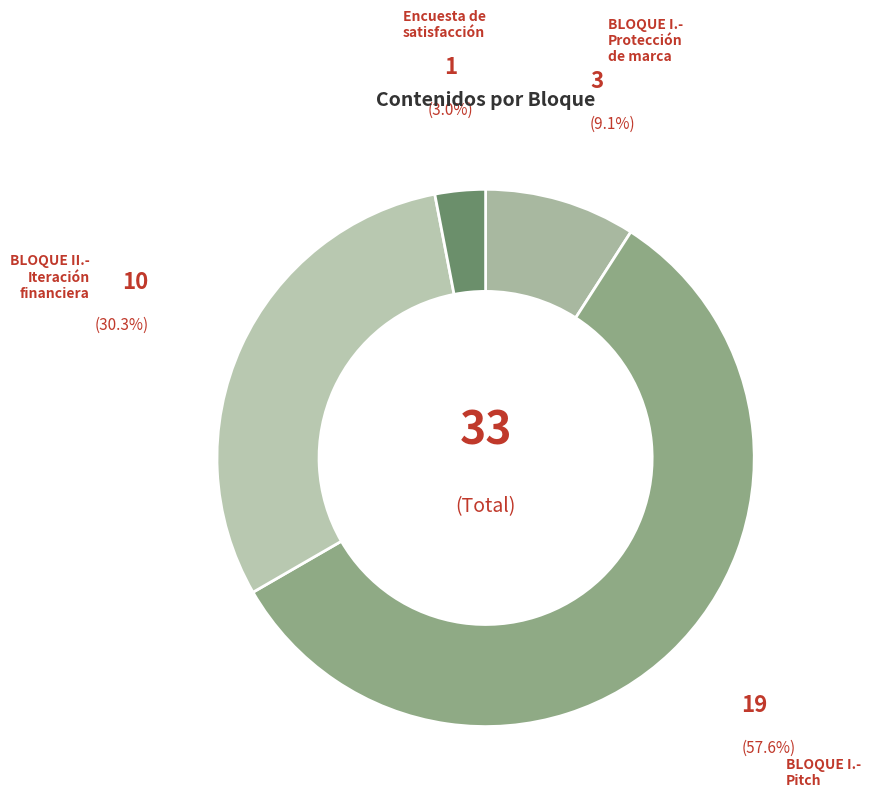

What percentage is the BLOQUE I.- Pitch slice, to the nearest percent?

58%